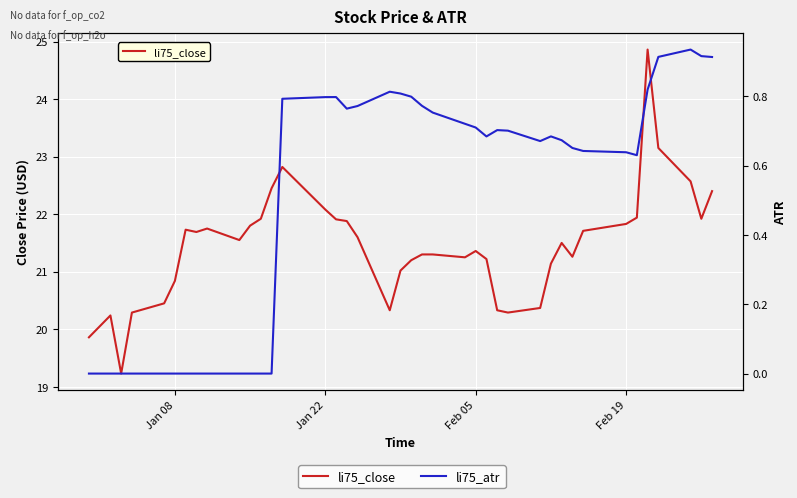

What is the greatest value displayed?

24.9